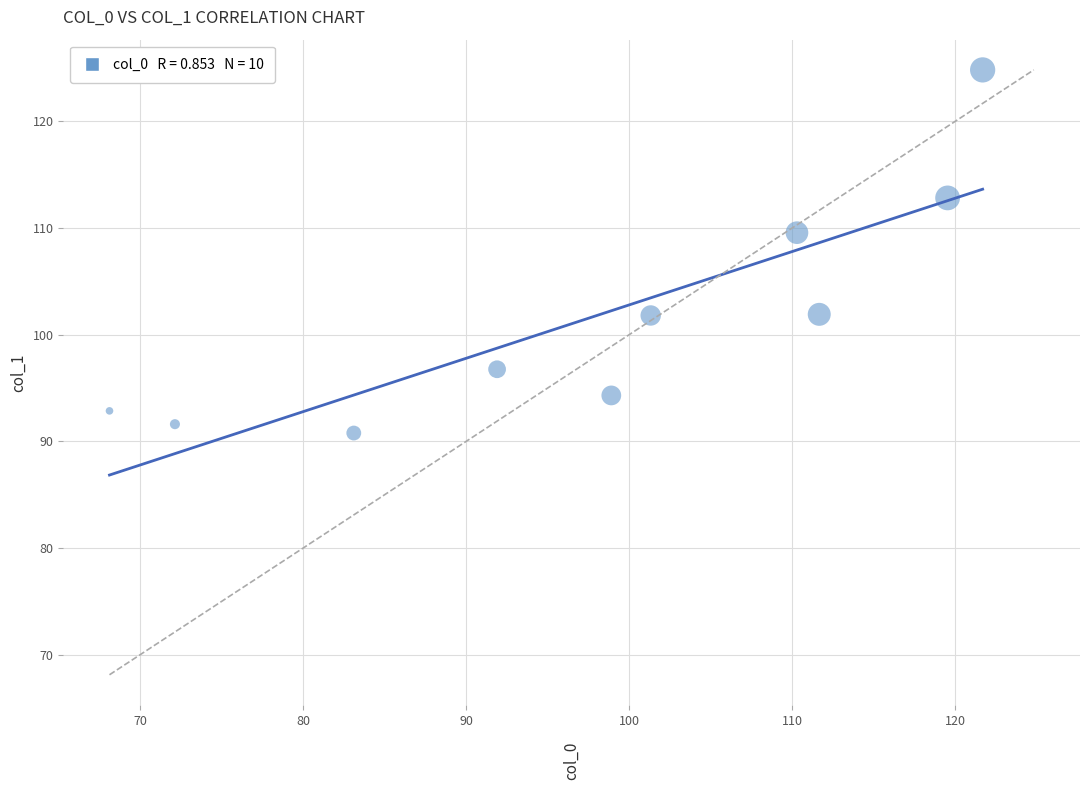

What Y value in the scatter plot is closest to 107?

109.6